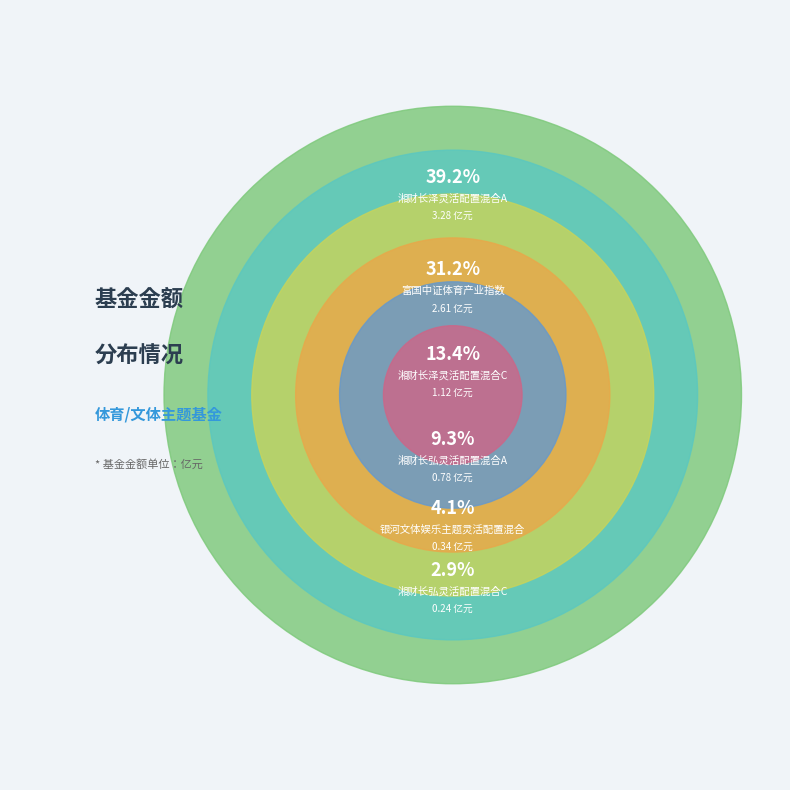

What percentage is the 湘财长泽灵活配置混合A slice, to the nearest percent?

39%